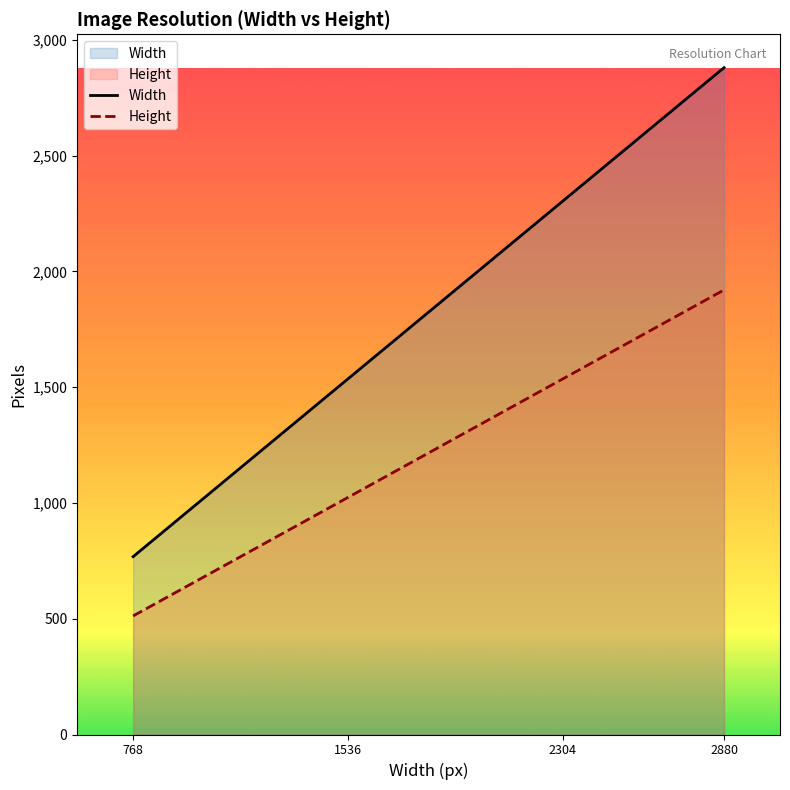

How many Width values are between 1536 and 2880?

3